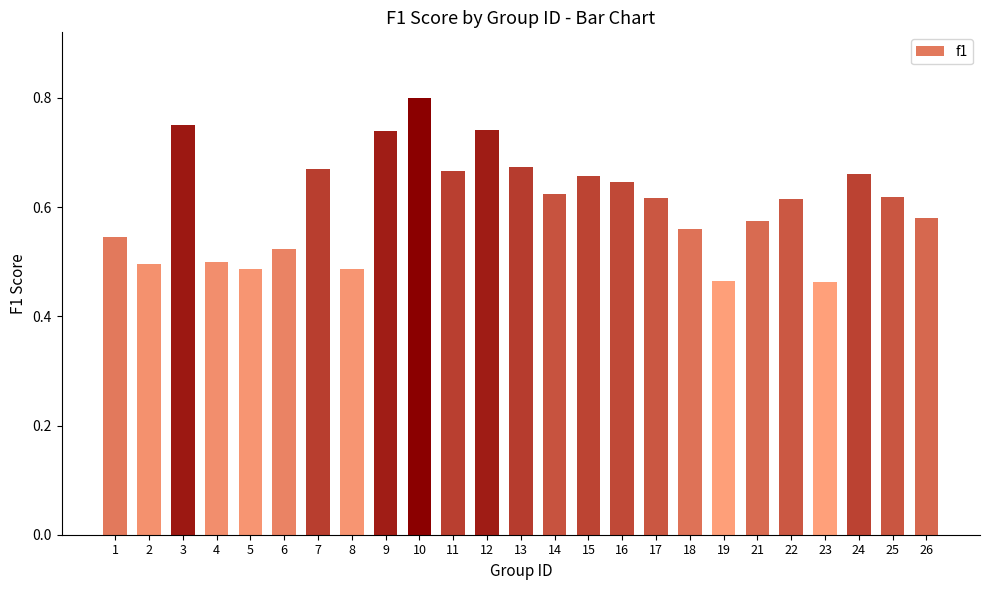

True or false: the data shows 0.5 at 1.

True